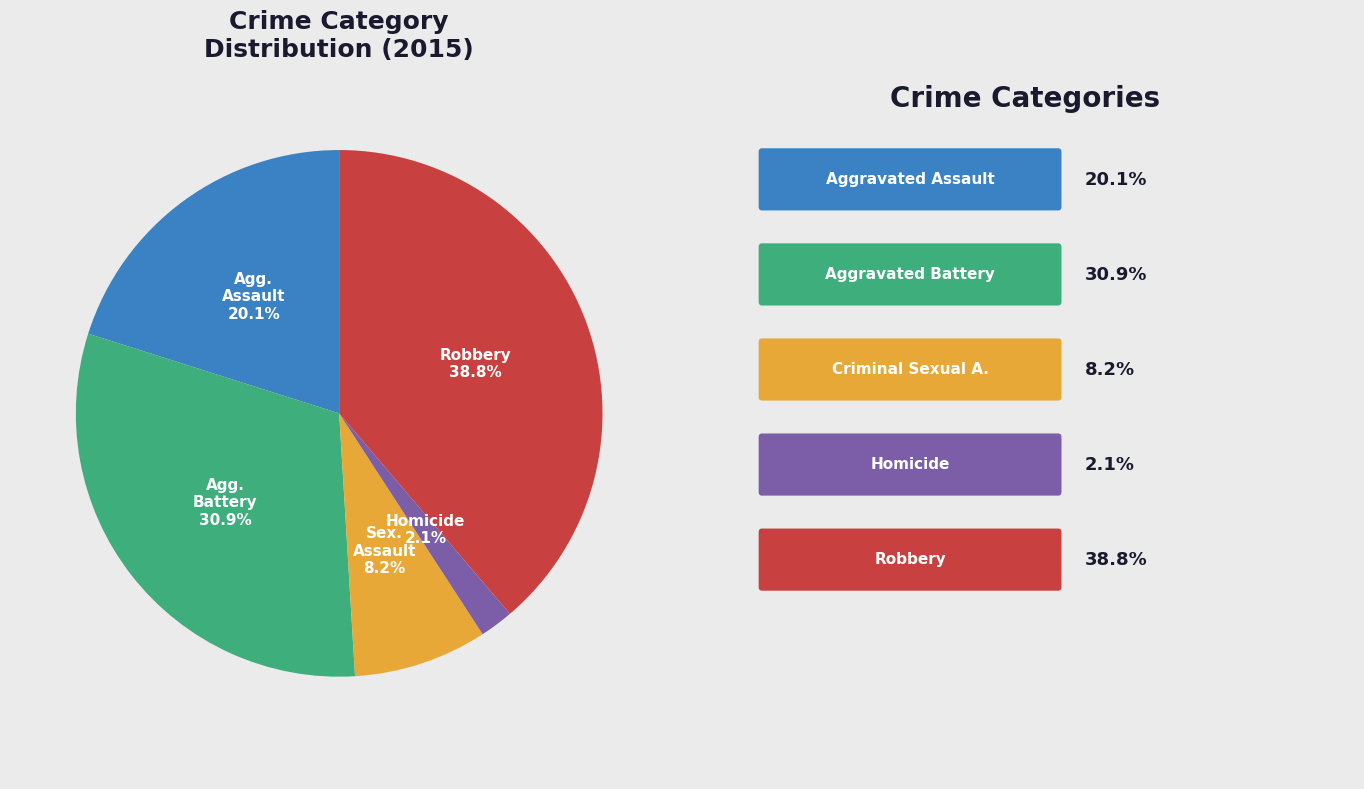

Is there any slice that represents more than half of the pie?

No